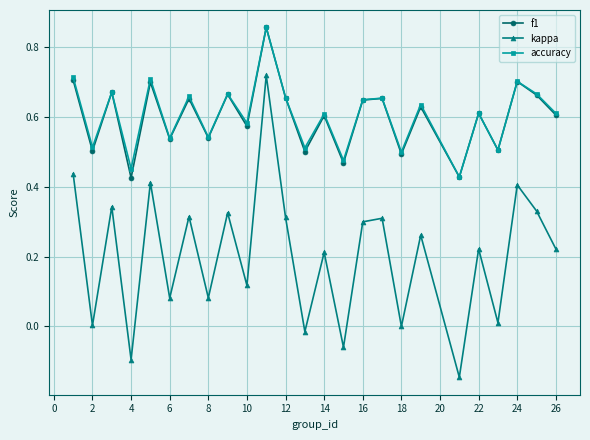

True or false: kappa and f1 cross at least once.

False